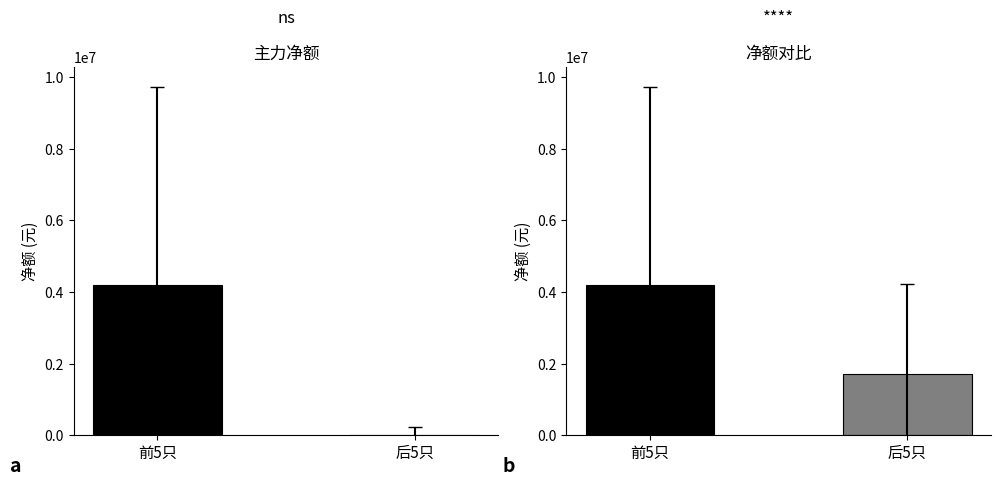

Rank the series by their average value, from lowest to highest.

主力净额, 主力净额分组